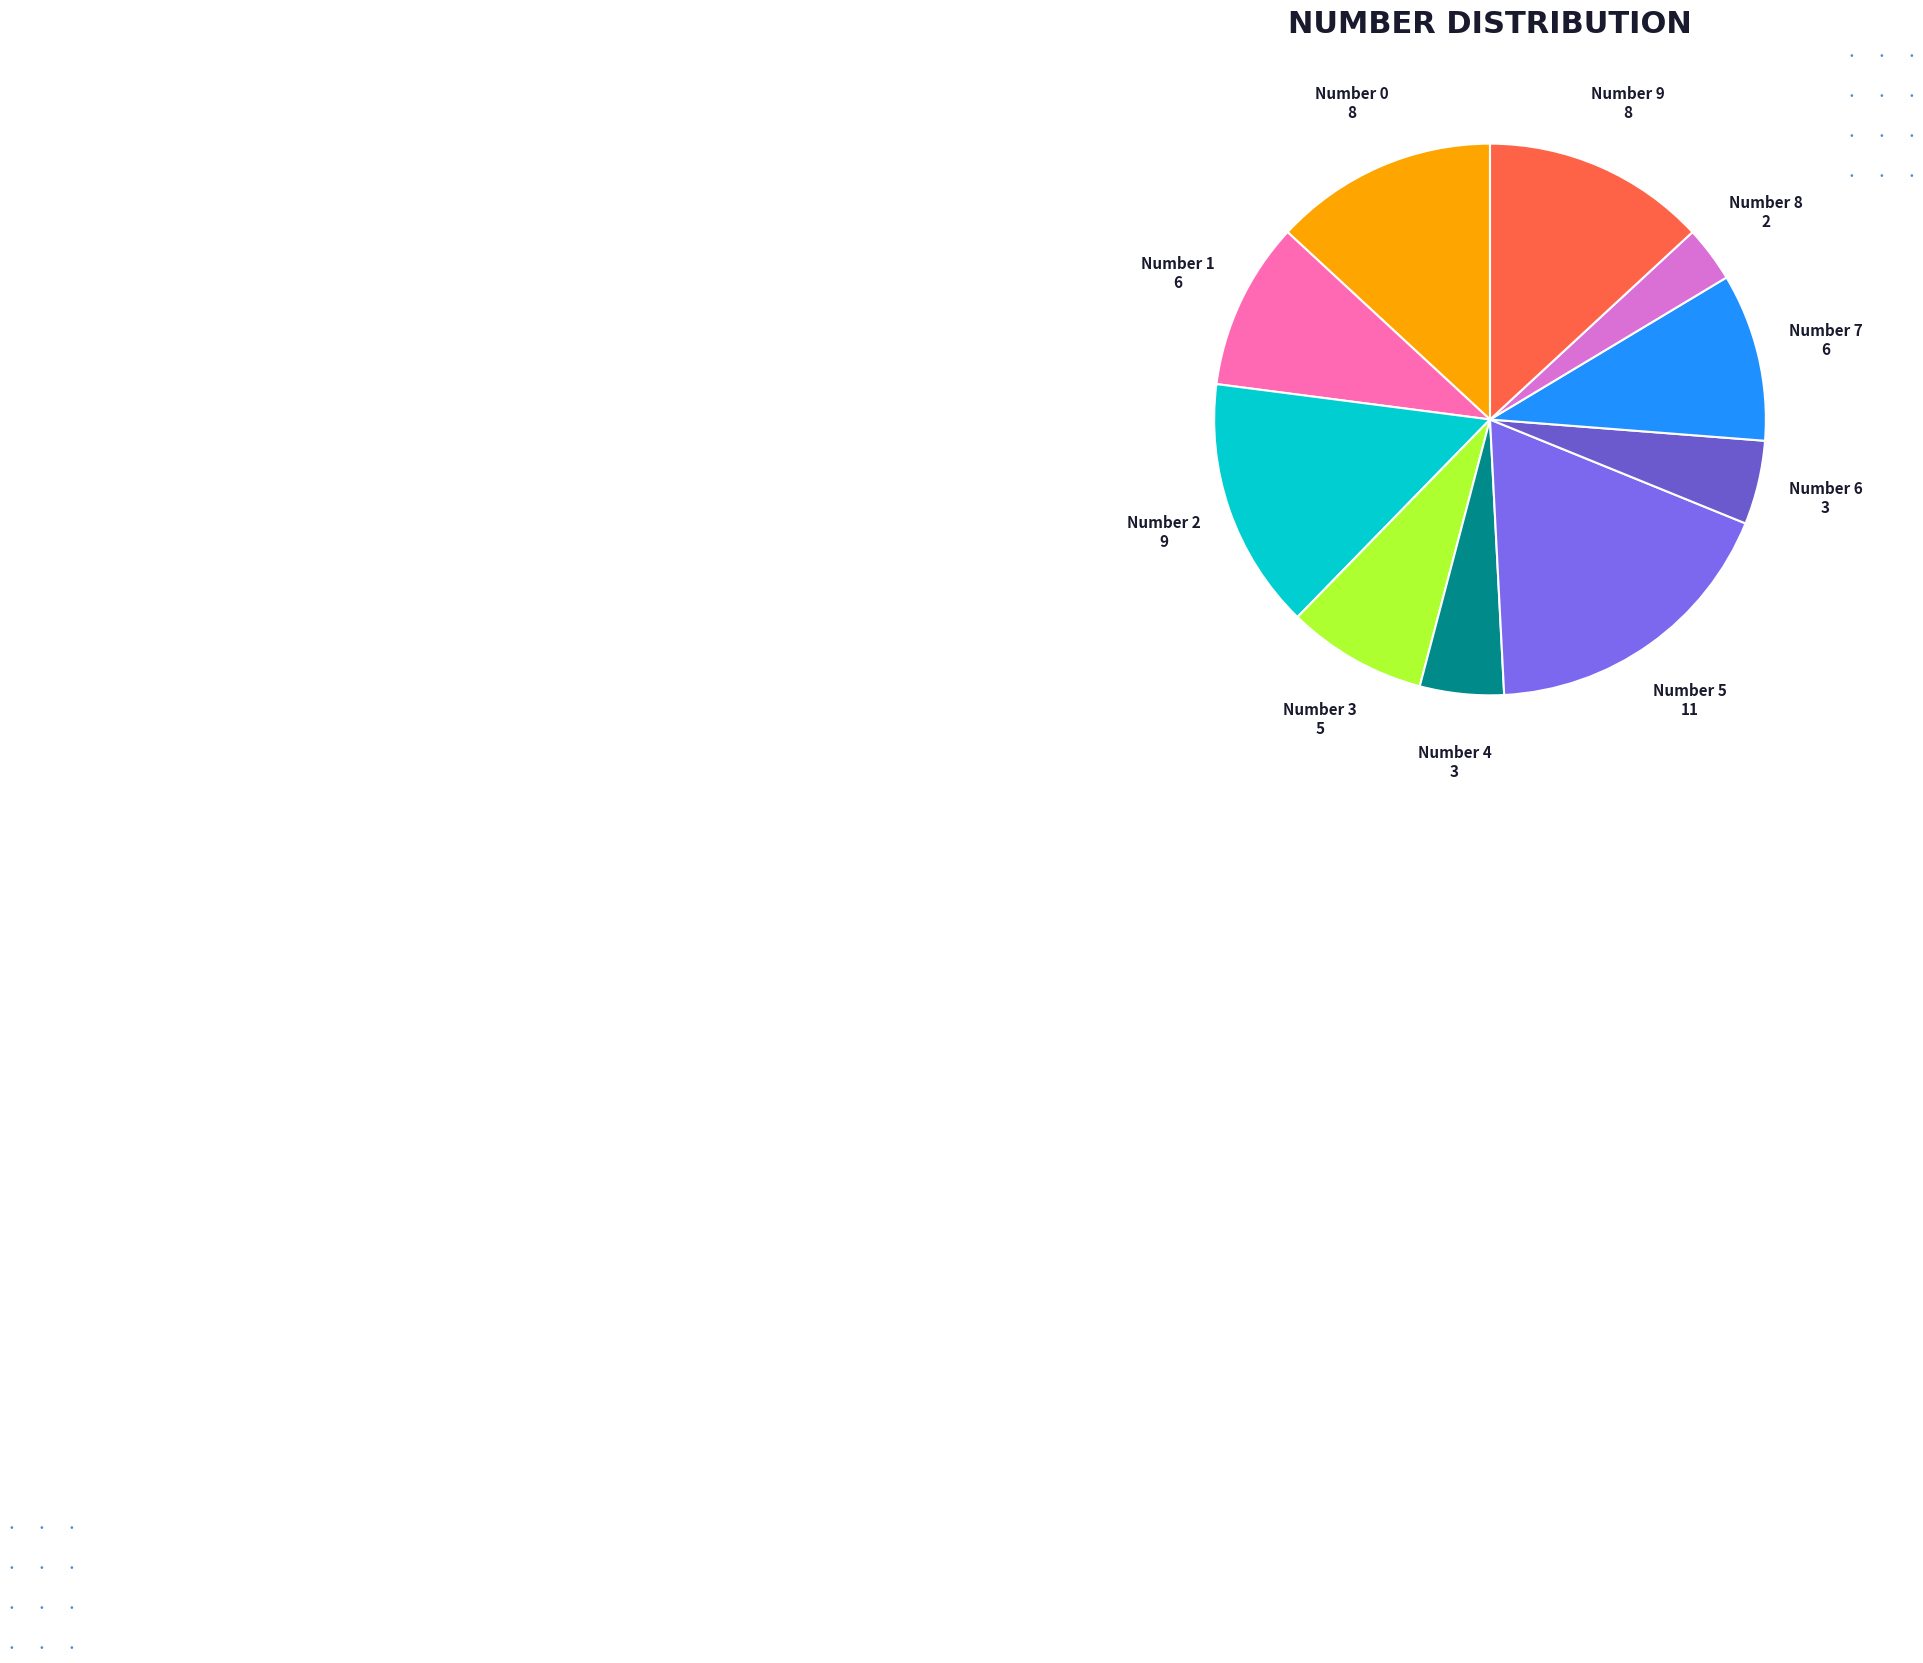

How many slices are in this pie chart?

10